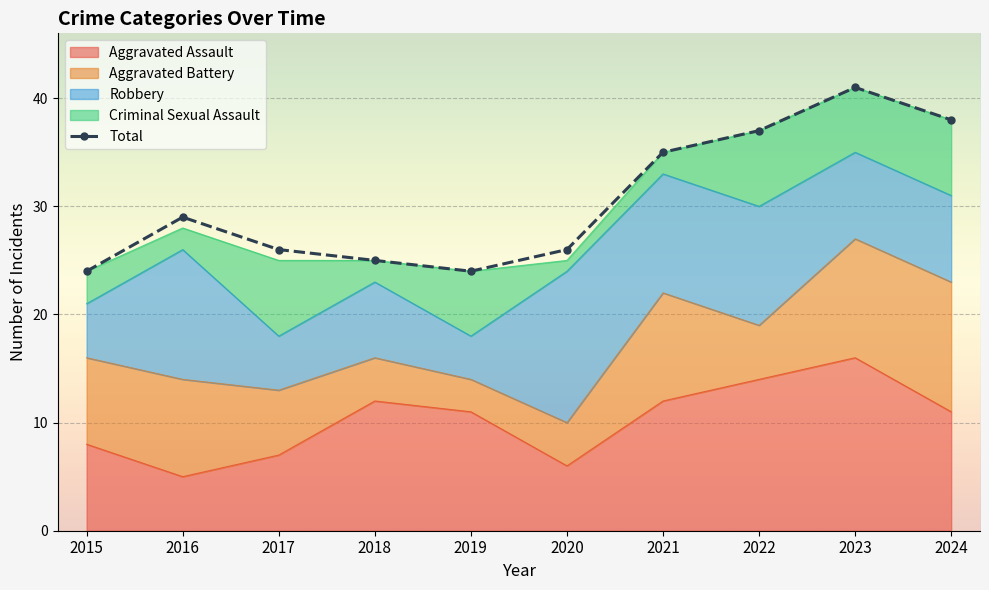

Which category has the lowest value across all series?

2015